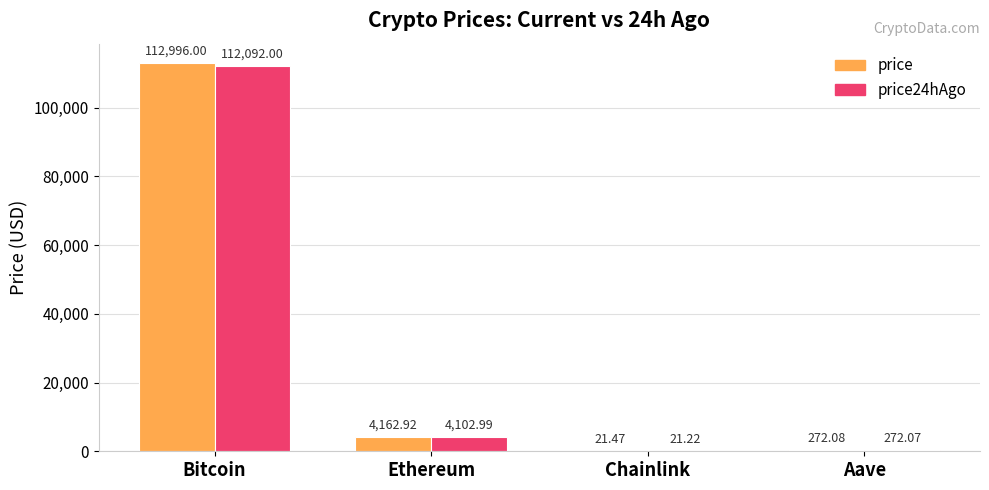

What is the sum of all price values?

117452.5